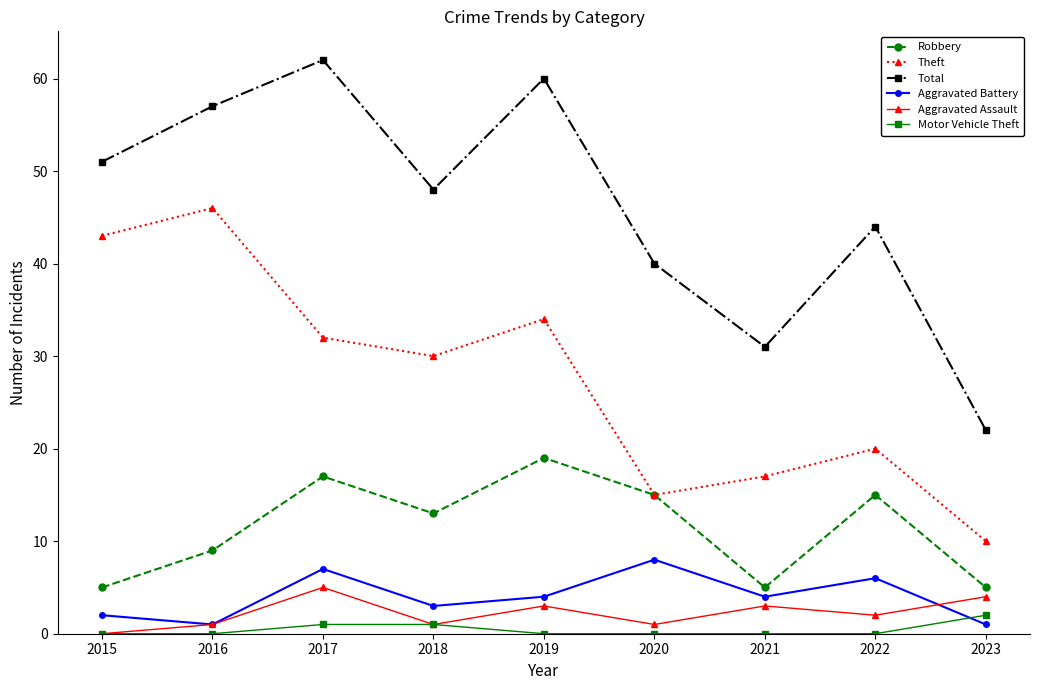

What is the value of the Total point at the 4th from the left?

48